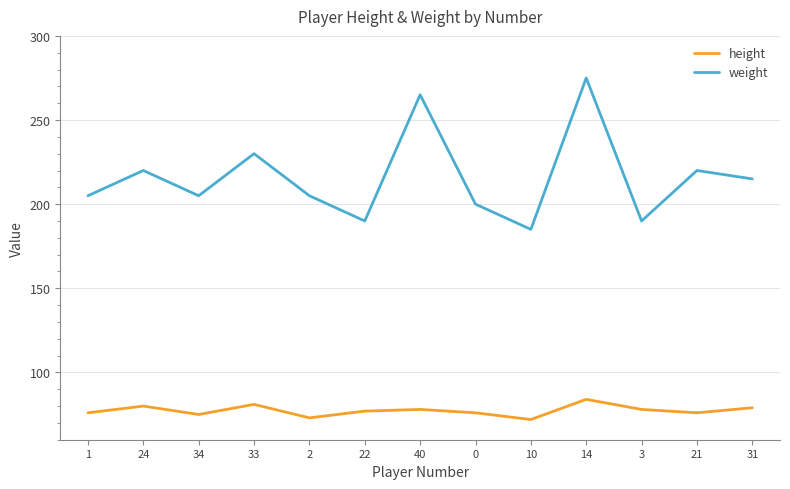

List the series in order of their overall mean, lowest first.

height, weight